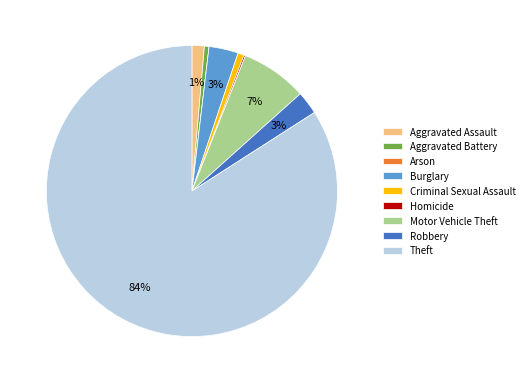

To the nearest percent, what is the difference between the largest and smallest slice percentages?

84%